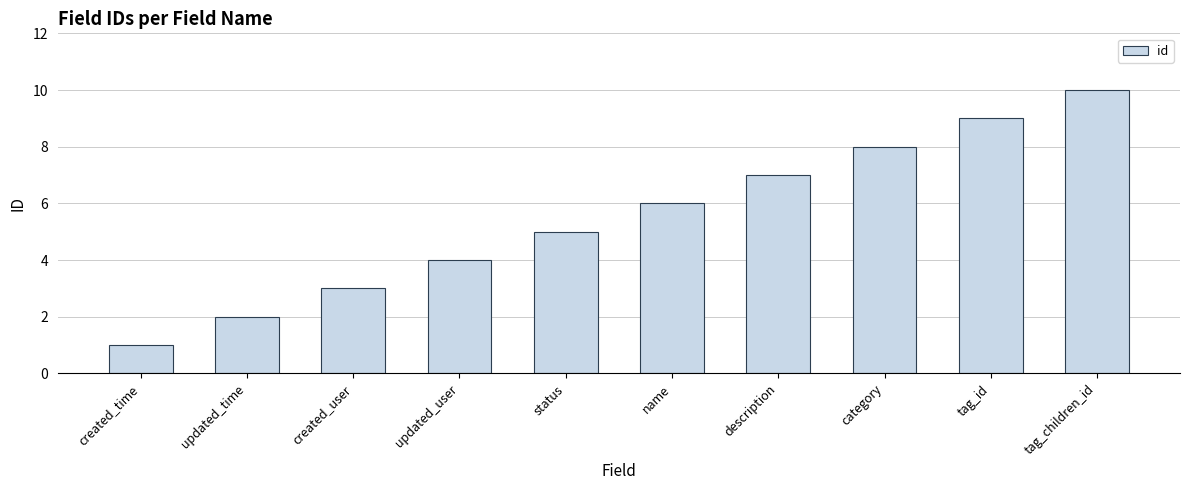

Between status and description, which is larger?

description